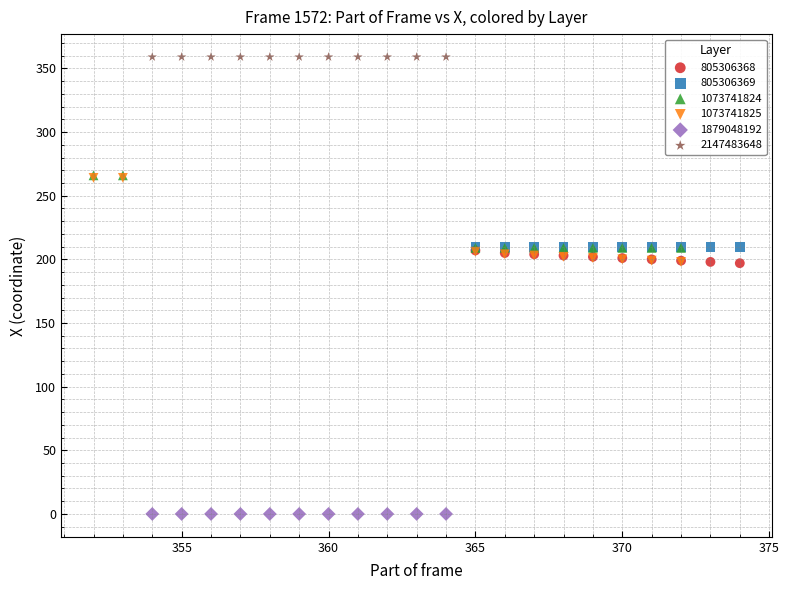

Which series reaches the minimum Y coordinate?

1879048192